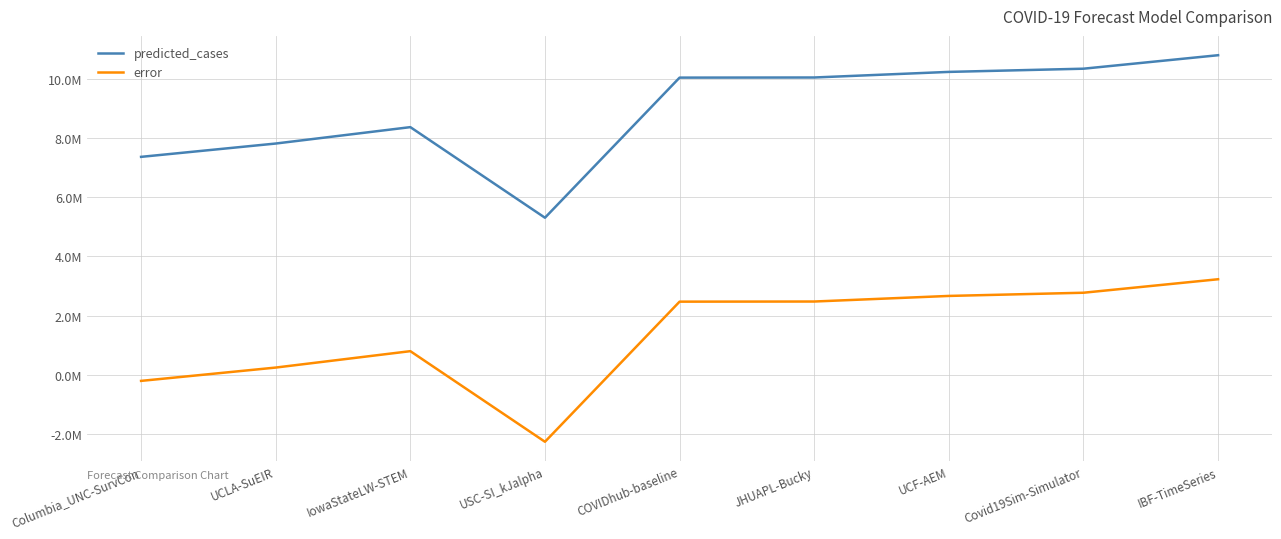

Where is error nearest to the value 488080?

UCLA-SuEIR